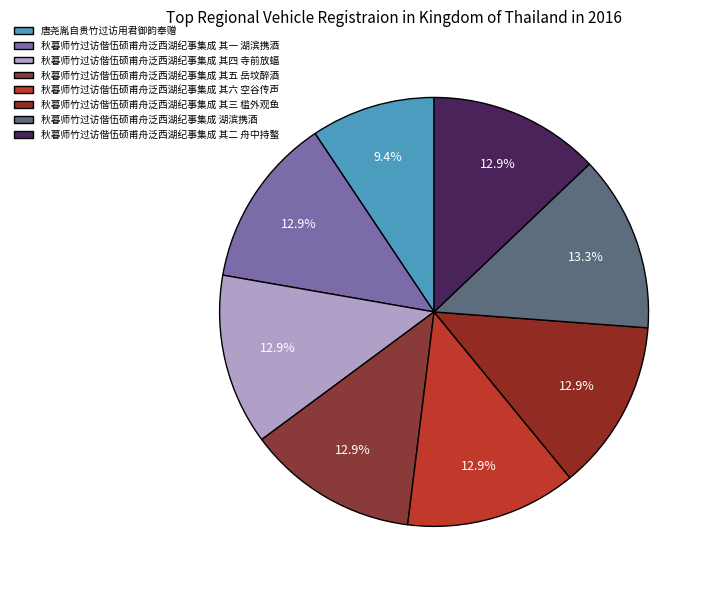

Count the number of slices in the pie.

8